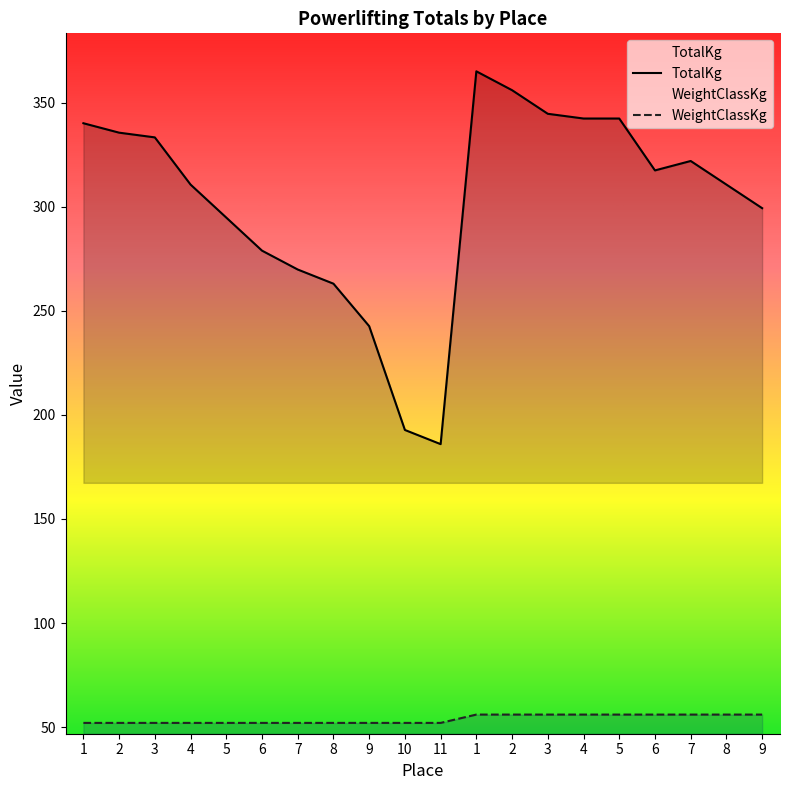

How many WeightClassKg values are between 52 and 56?

20